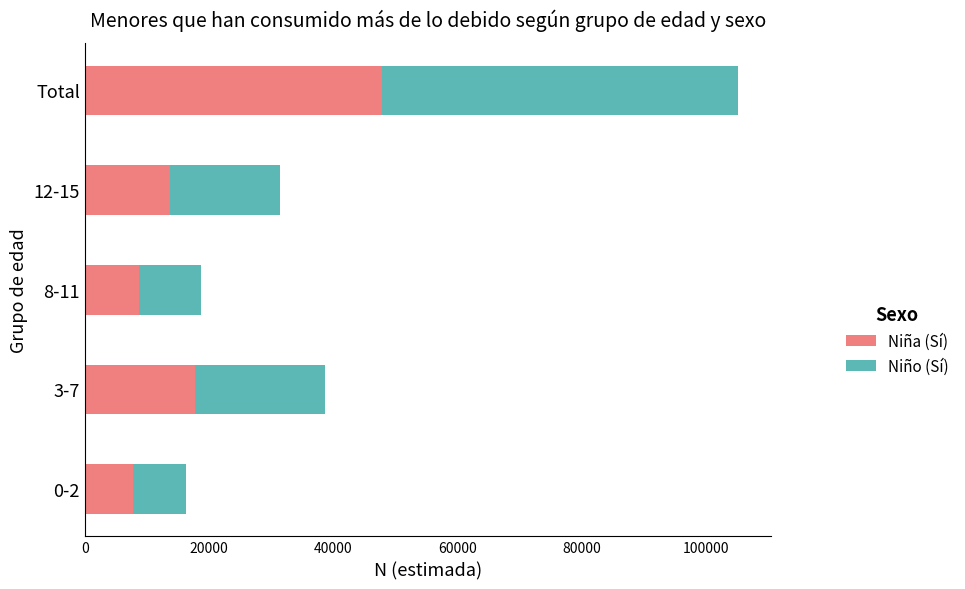

What are all the series names shown in the legend?

Niña (Sí), Niño (Sí)